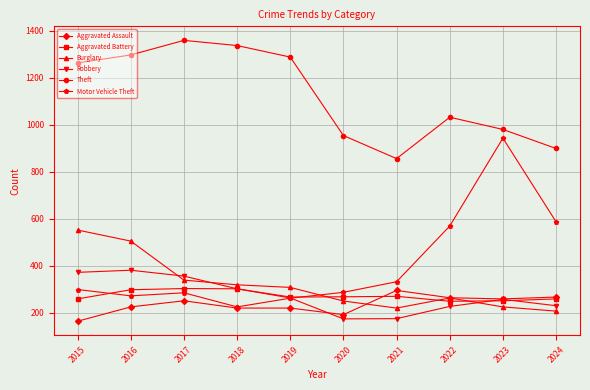

At which label is Theft closest to 1107?

2022